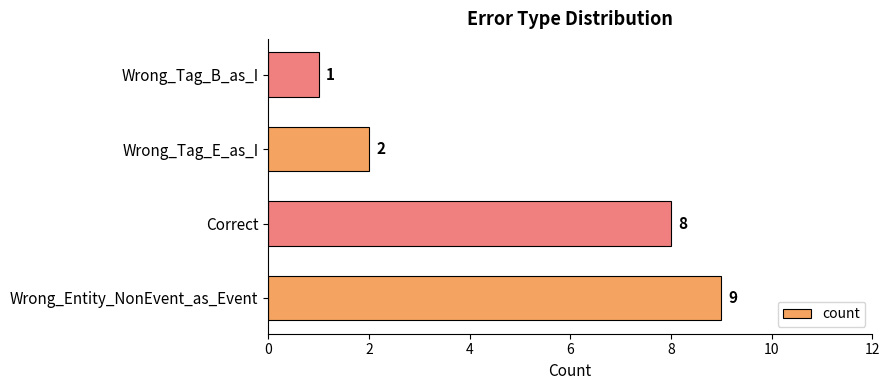

How many values are between 2 and 9?

3